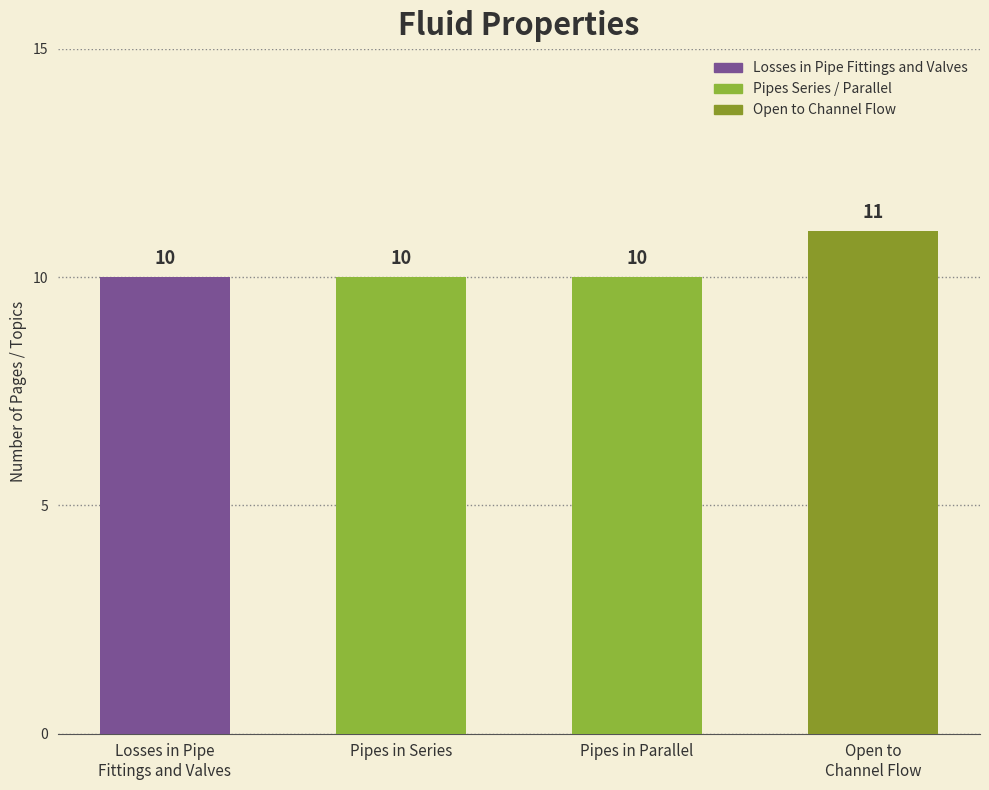

Count the values in the range 10 to 11.

4